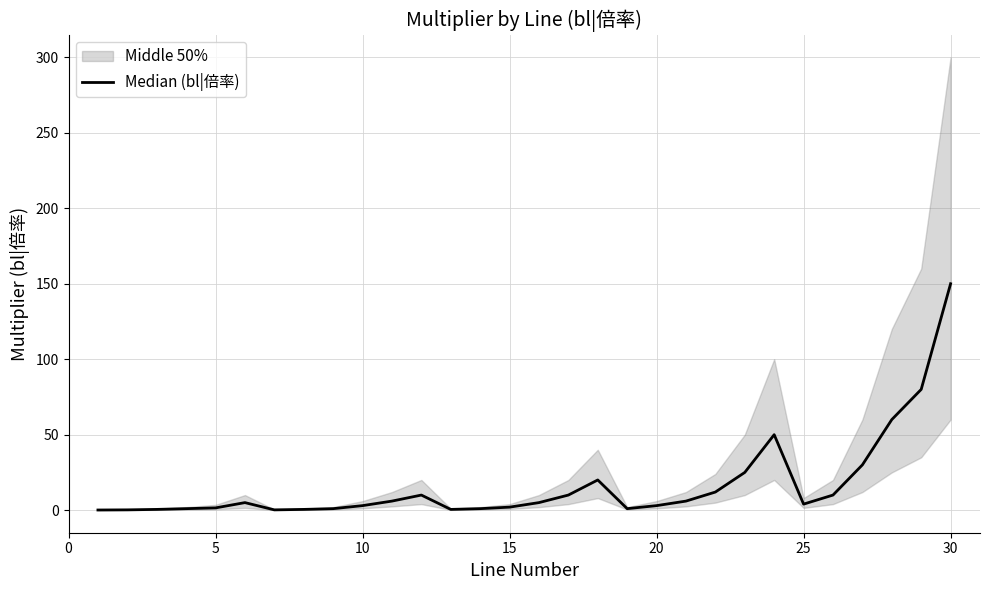

Reading left to right, what are all the values shown in this chart?

0.1	0.2	0.5	1.0	1.5	5.0	0.2	0.5	1.0	3.0	6.0	10.0	0.5	1.0	2.0	5.0	10.0	20.0	1.0	3.0	6.0	12.0	25.0	50.0	4.0	10.0	30.0	60.0	80.0	150.0